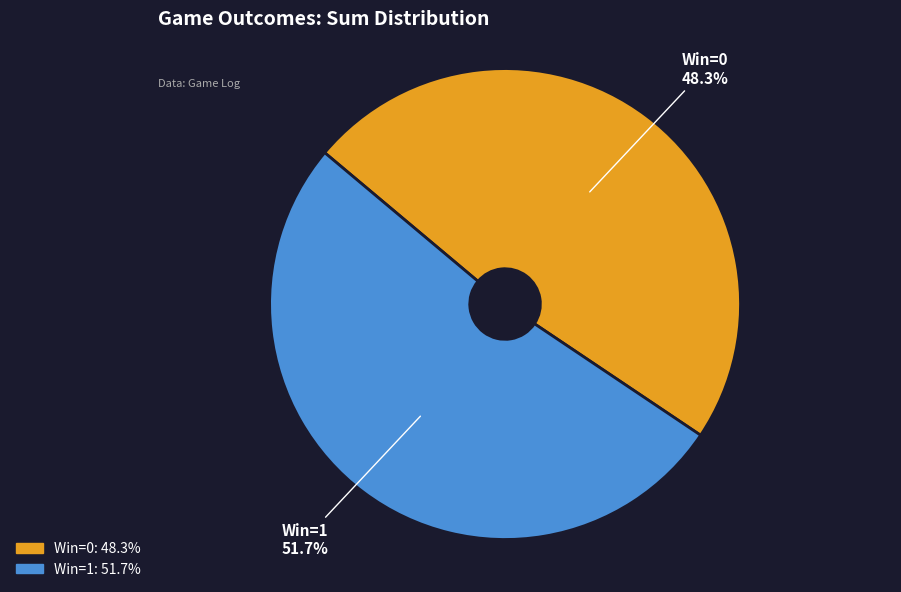

Between Win=1 and Win=0, which is larger?

Win=1